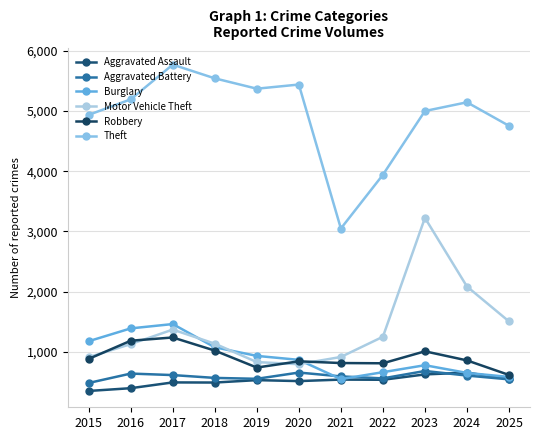

Reading left to right, list all the values displayed in this chart.

Aggravated Assault: 2015=348	2016=394	2017=490	2018=488	2019=528	2020=512	2021=537	2022=534	2023=623	2024=653	2025=546
Aggravated Battery: 2015=481	2016=637	2017=612	2018=565	2019=550	2020=654	2021=590	2022=557	2023=680	2024=604	2025=541
Burglary: 2015=1175	2016=1388	2017=1460	2018=1074	2019=931	2020=865	2021=545	2022=660	2023=776	2024=648	2025=581
Motor Vehicle Theft: 2015=909	2016=1127	2017=1368	2018=1134	2019=828	2020=793	2021=913	2022=1249	2023=3225	2024=2084	2025=1504
Robbery: 2015=881	2016=1183	2017=1237	2018=1019	2019=737	2020=841	2021=812	2022=808	2023=1007	2024=856	2025=614
Theft: 2015=4937	2016=5195	2017=5772	2018=5544	2019=5372	2020=5441	2021=3048	2022=3941	2023=5001	2024=5146	2025=4755